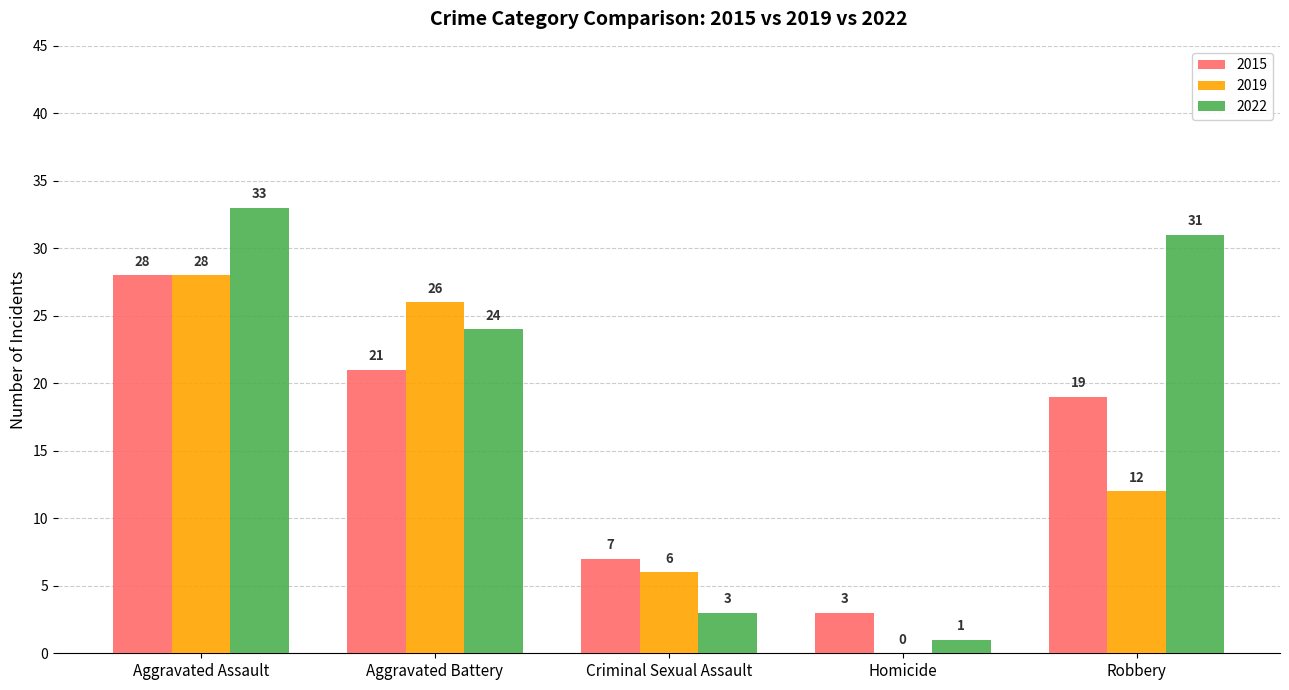

What is the sum of the 2015 values at Aggravated Assault and Homicide?

31